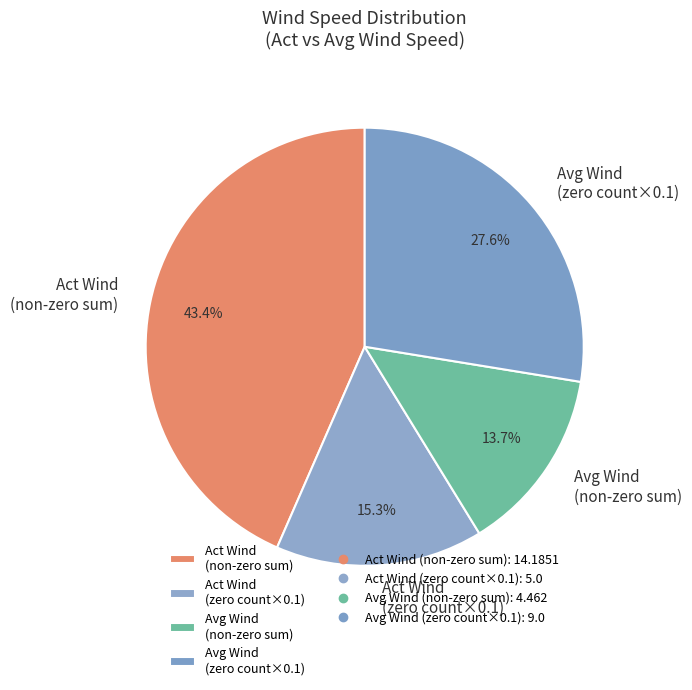

Rank the categories by value from highest to lowest.

Act Wind (non-zero sum), Avg Wind (zero count×0.1), Act Wind (zero count×0.1), Avg Wind (non-zero sum)